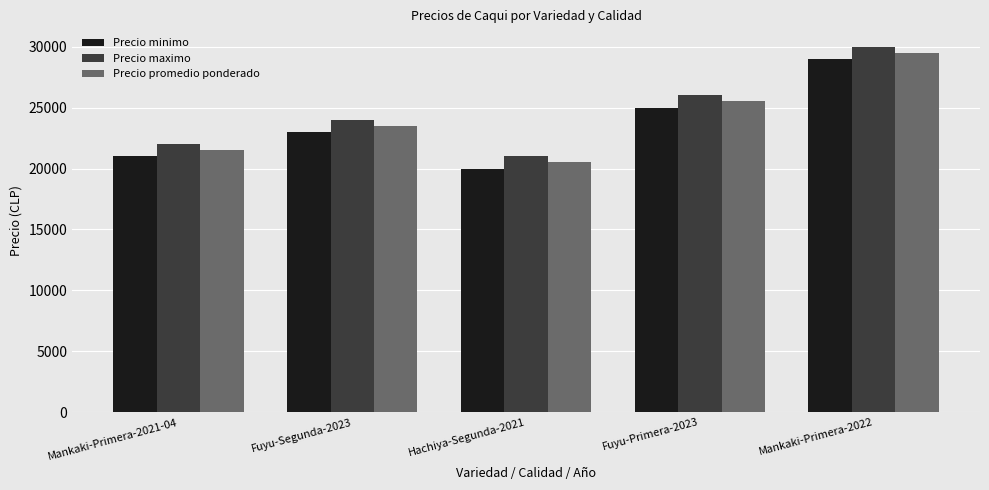

What is the difference between the Precio minimo values at Mankaki-Primera-2022 and Fuyu-Segunda-2023?

6000